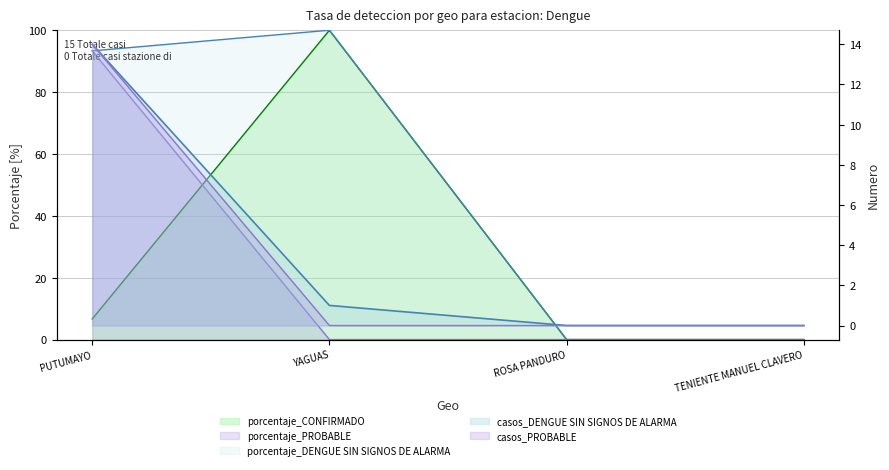

What is the difference between the porcentaje_PROBABLE values at YAGUAS and PUTUMAYO?

93.3